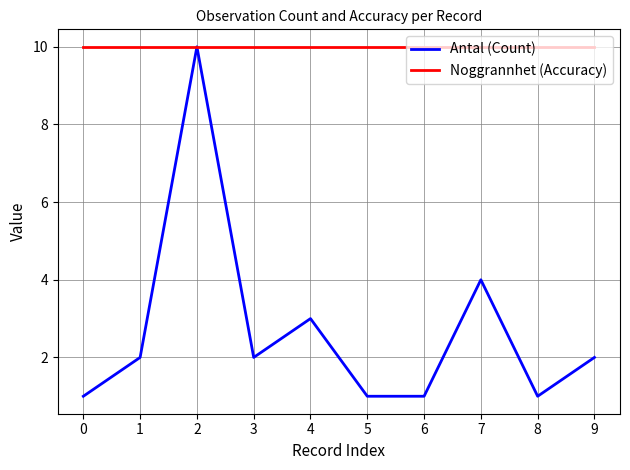

Which series has the widest spread of values?

Antal (Count)